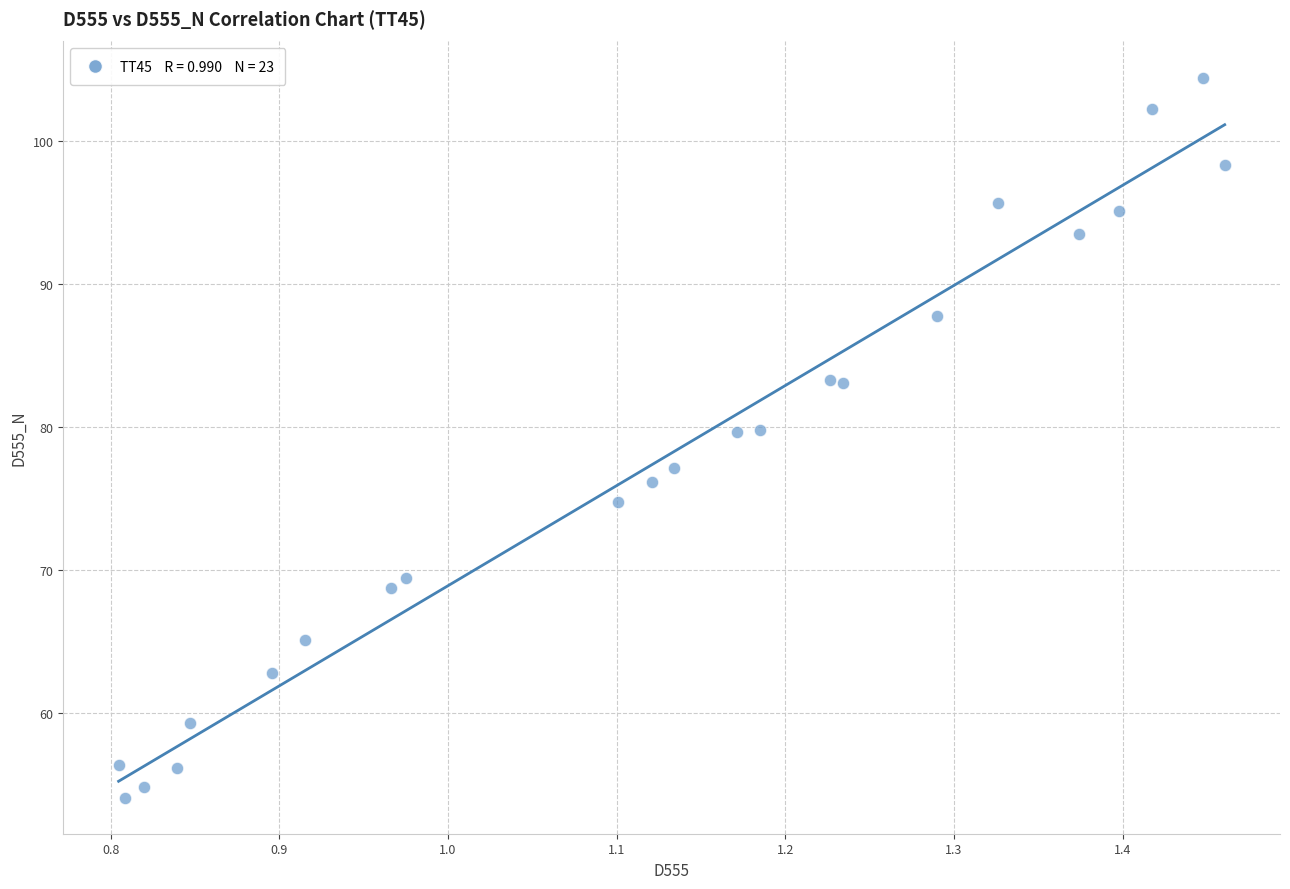

What is the range of Y values (max minus min)?

50.3